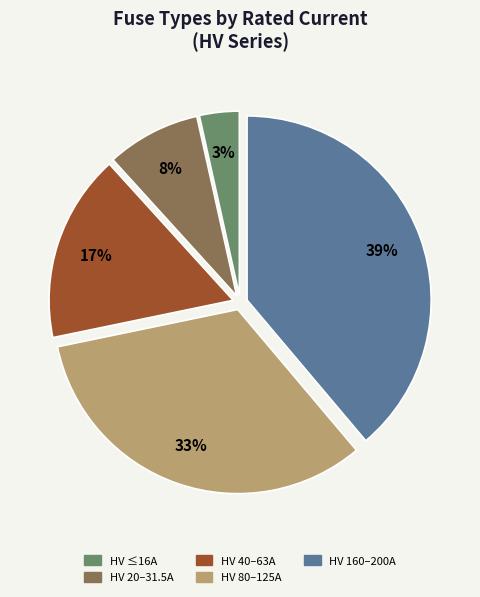

To the nearest percent, what is the average slice percentage?

20%